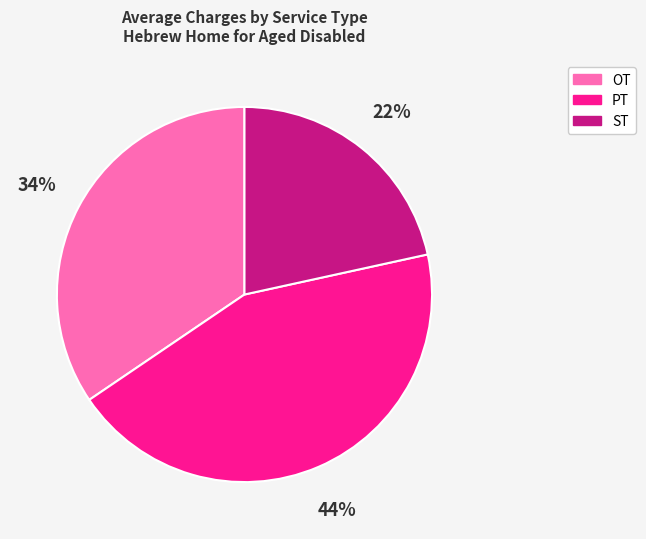

To the nearest percent, what is the average slice percentage?

33%